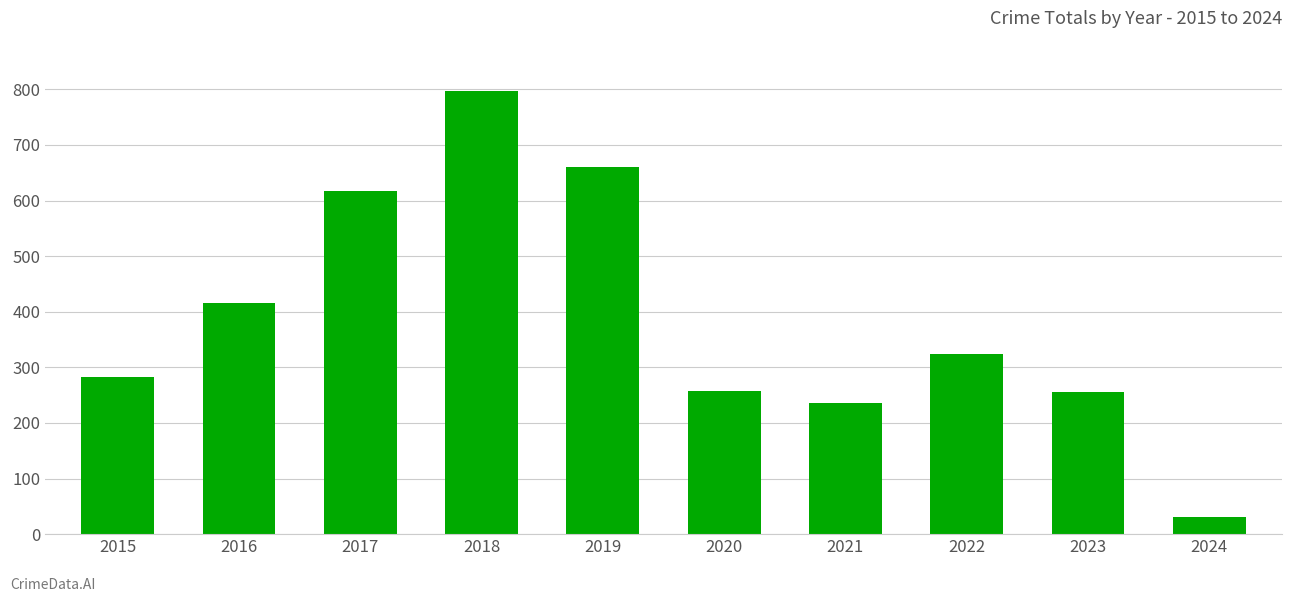

Which category has the highest value across all series?

2018